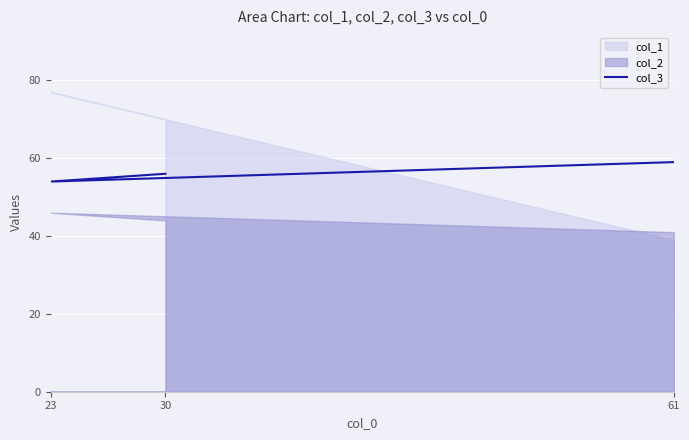

How many values are between 54 and 59?

3